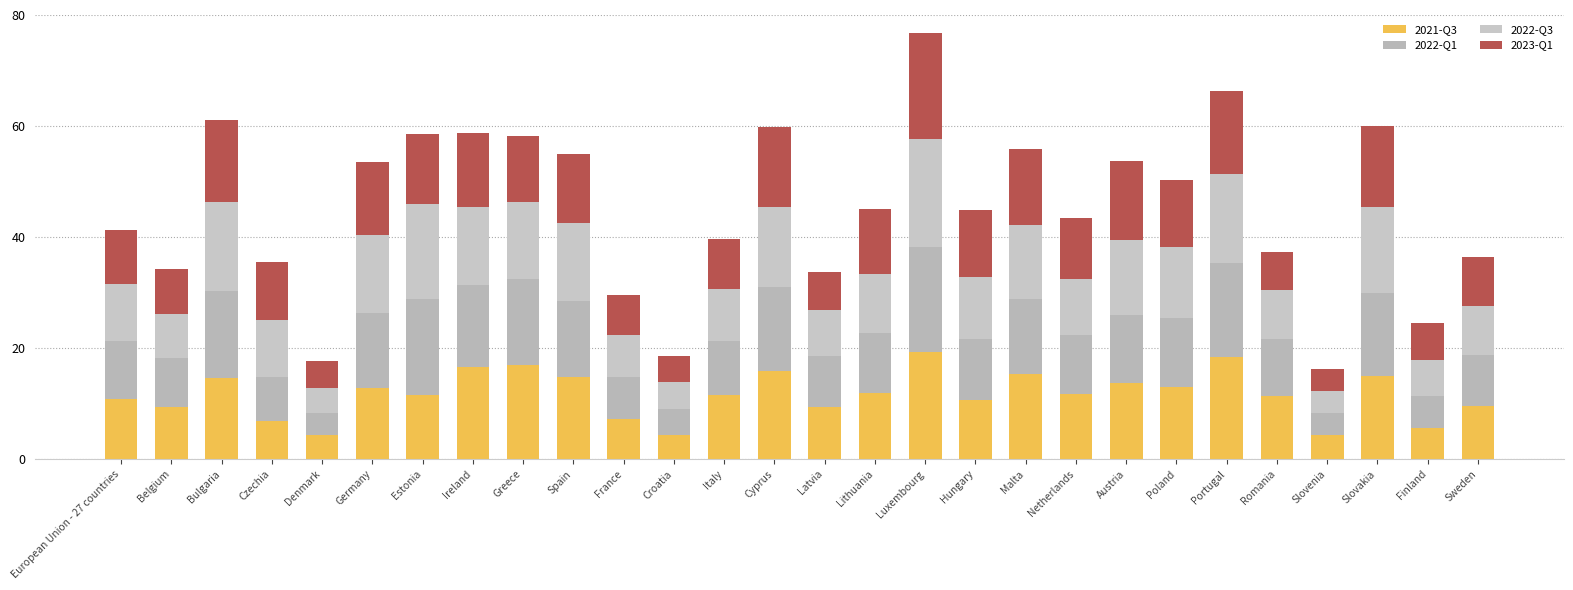

Between Spain and France, which is larger?

Spain